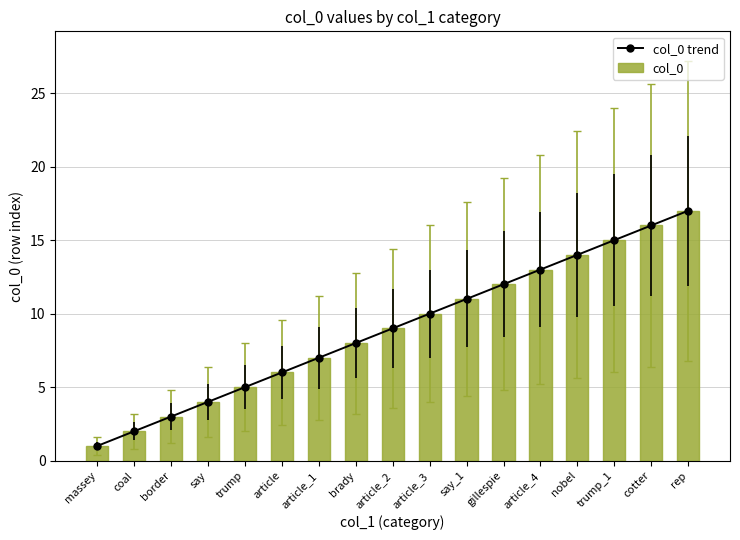

What is the label of the 4th bar from the right?

nobel